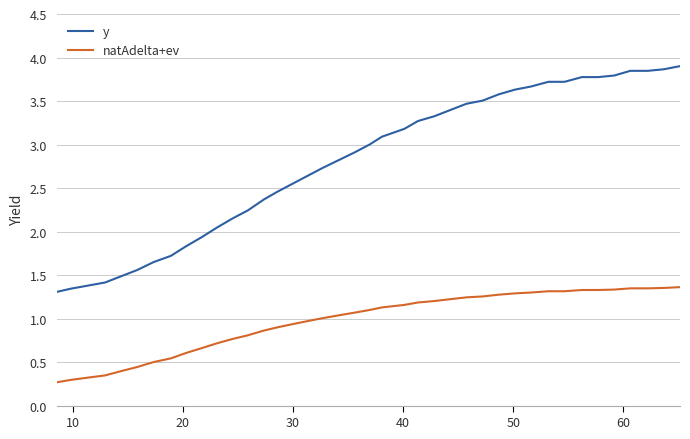

Which series has the largest range (max minus min)?

y